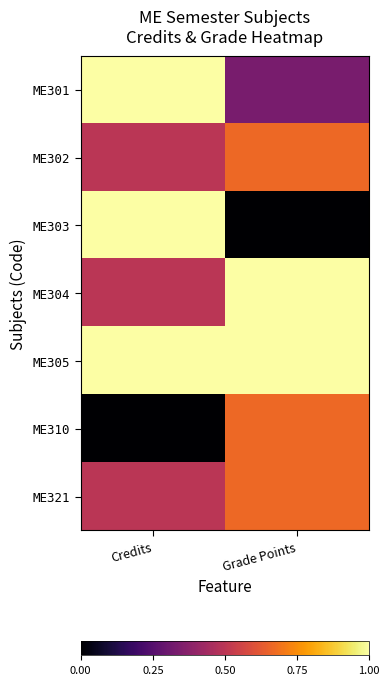

Which series has the widest spread of values?

ME303